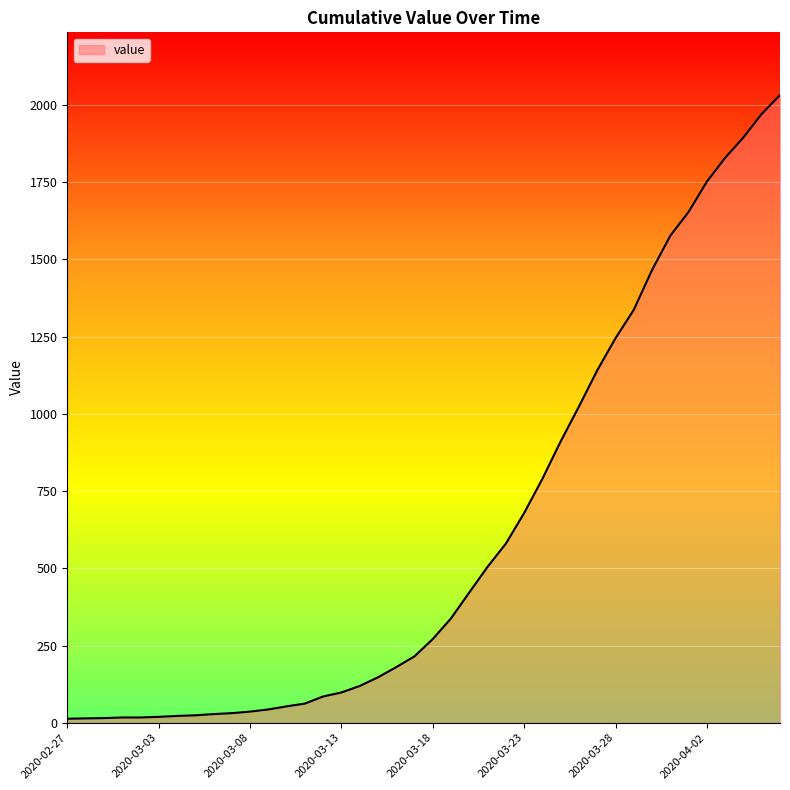

What is the difference between the maximum and second lowest values?

2018